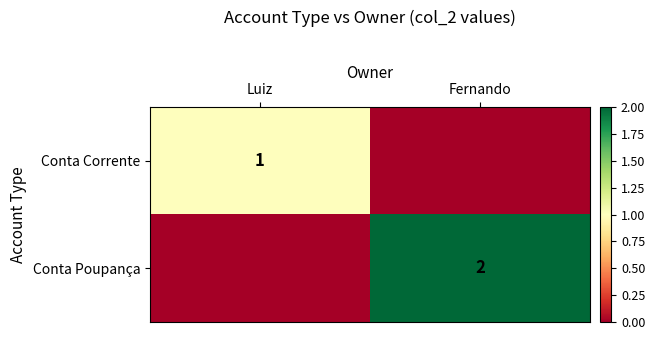

Which series has the largest range (max minus min)?

Conta Poupança